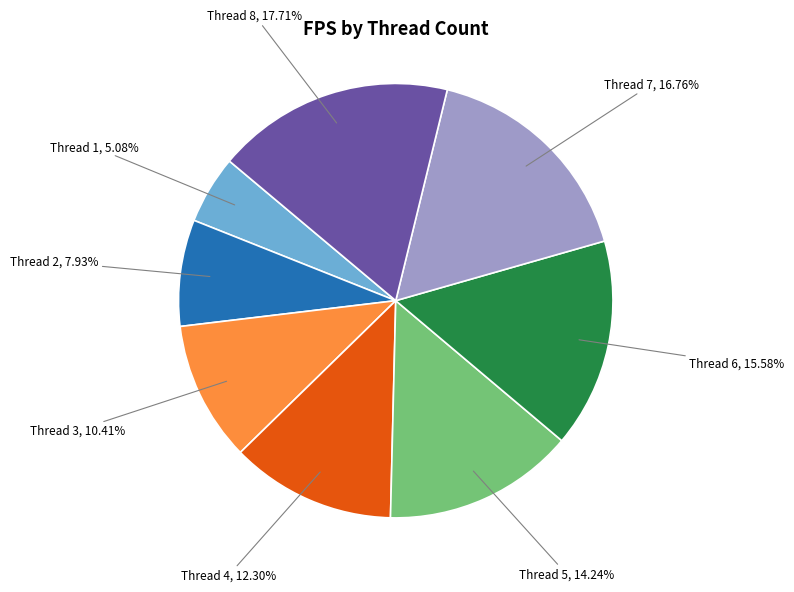

Does any single category account for the majority?

No